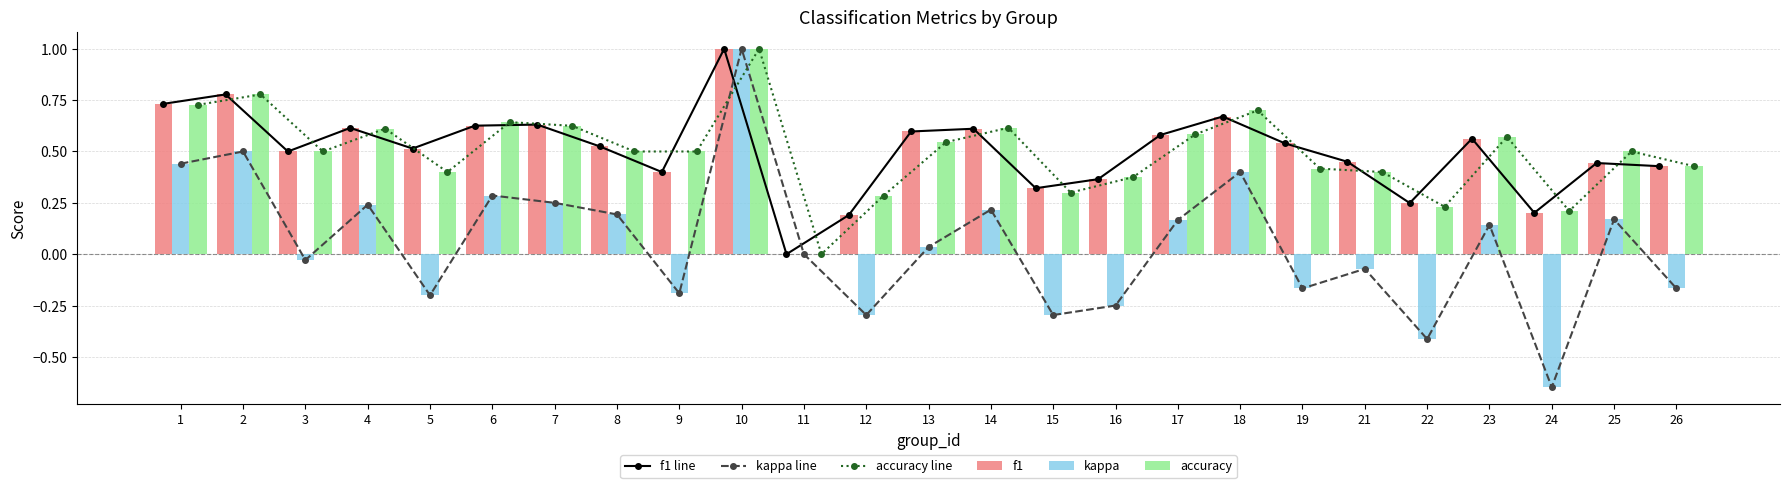

What is the average value of the accuracy series?

0.5